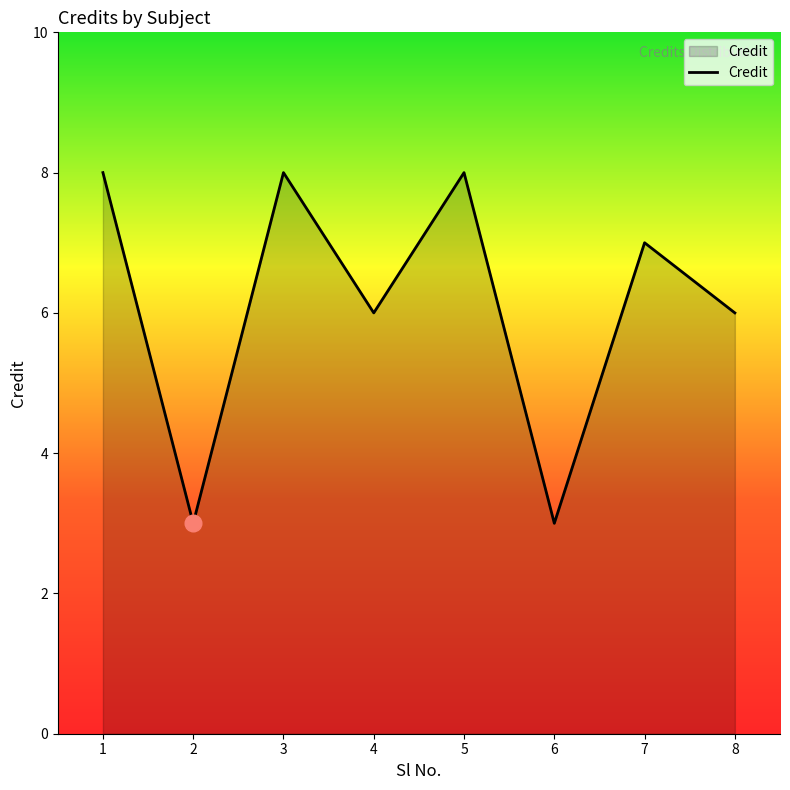

What is the sum of the values at 2 and 4?

9